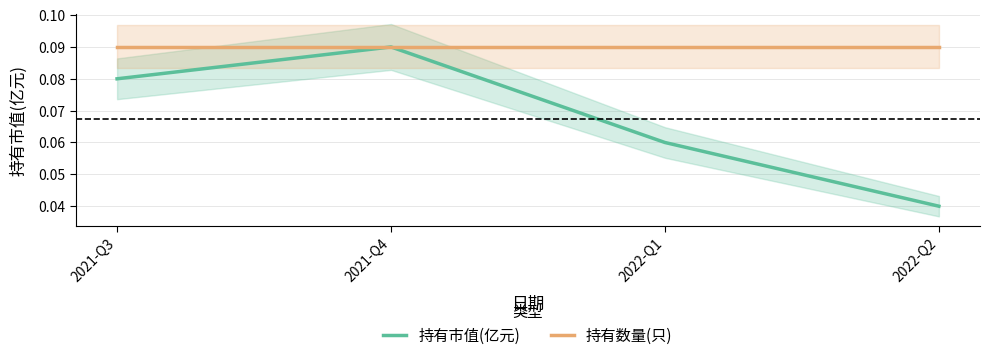

The 持有数量(只) series shows 0.1 at 2022-Q2. True or false?

False